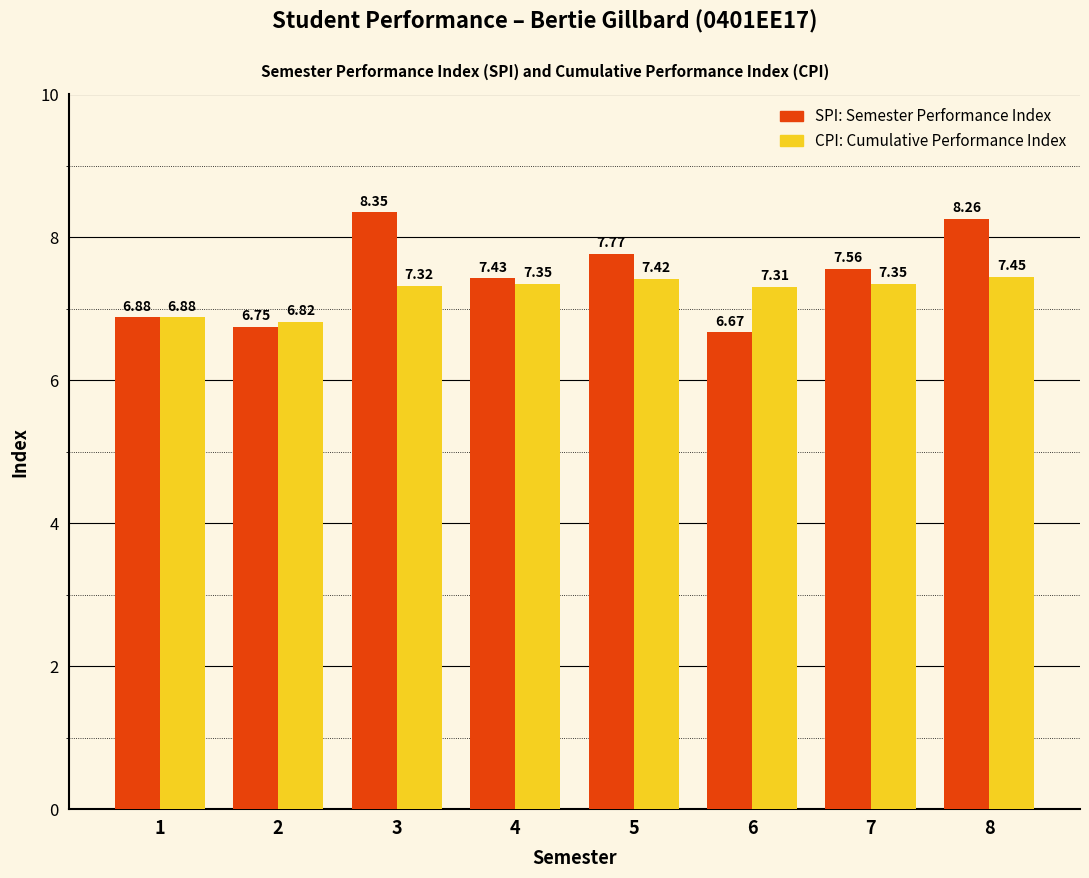

What is the difference between the highest and lowest values at 8?

0.8